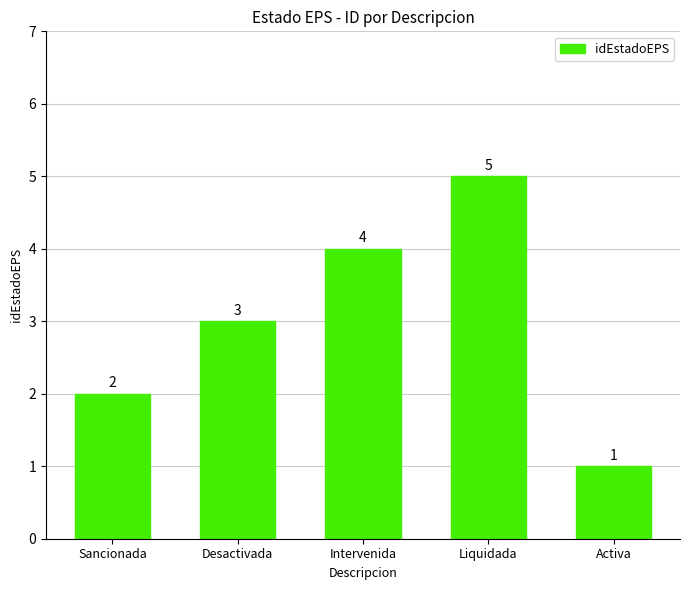

At which category does the chart reach its minimum across all series?

Activa